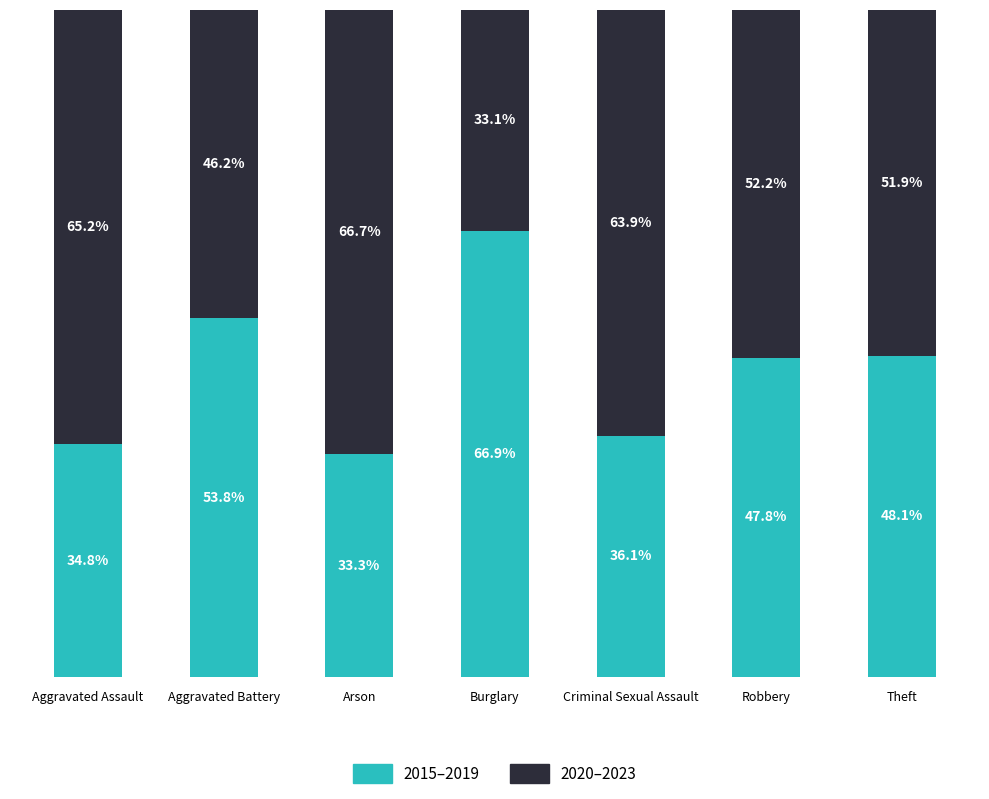

Where is 2015–2019 nearest to the value 50?

Theft